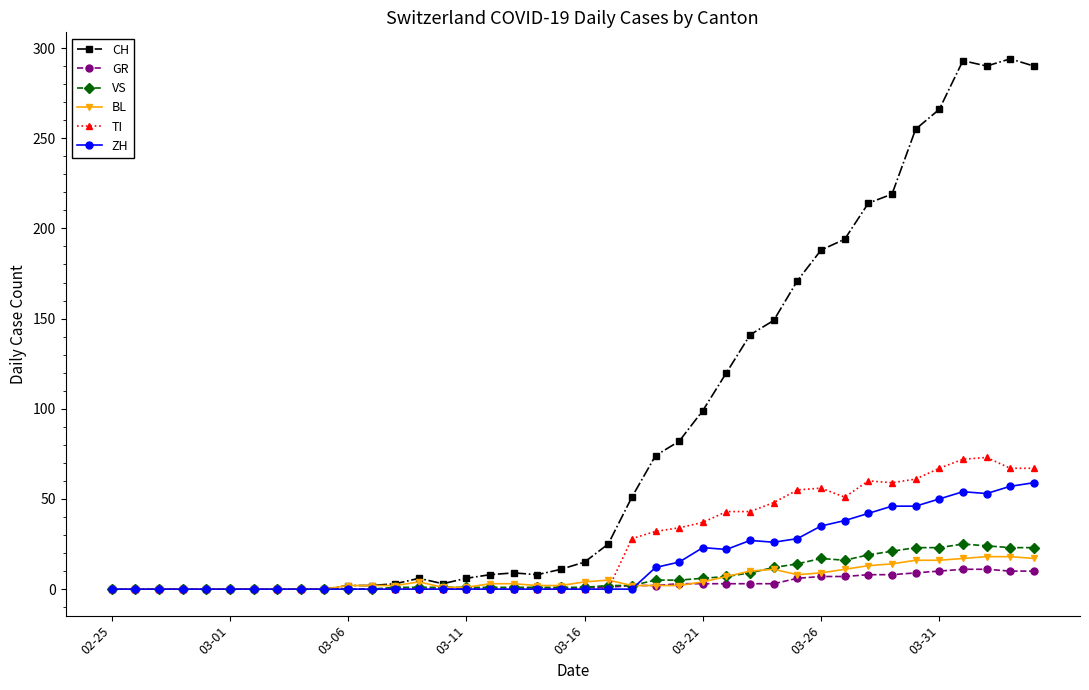

Rank the series by their maximum value, from lowest to highest.

GR, BL, VS, ZH, TI, CH